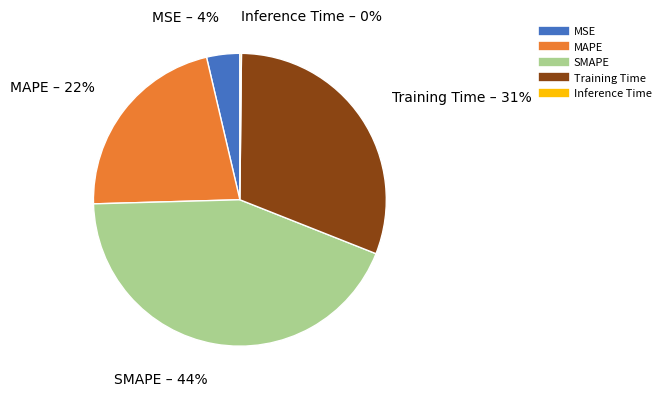

Which has a higher value, SMAPE or Training Time?

SMAPE